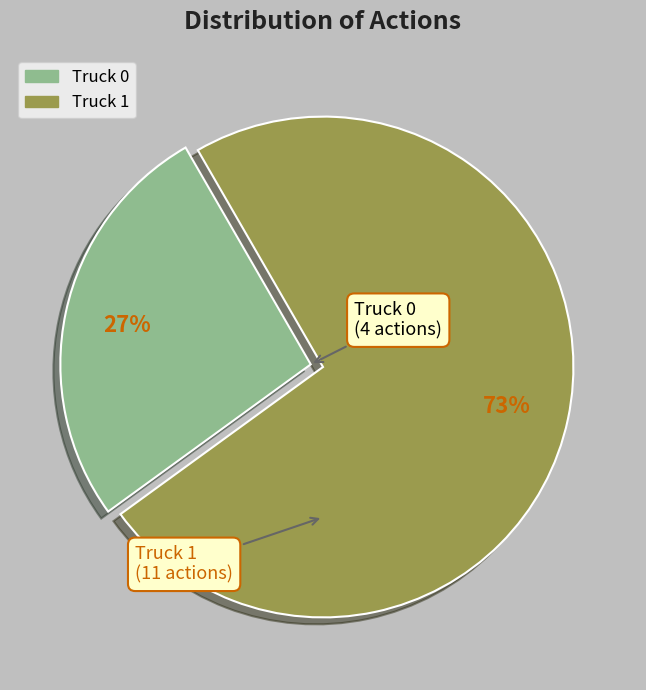

Do Truck 1 and Truck 0 together represent more than half of the pie?

Yes